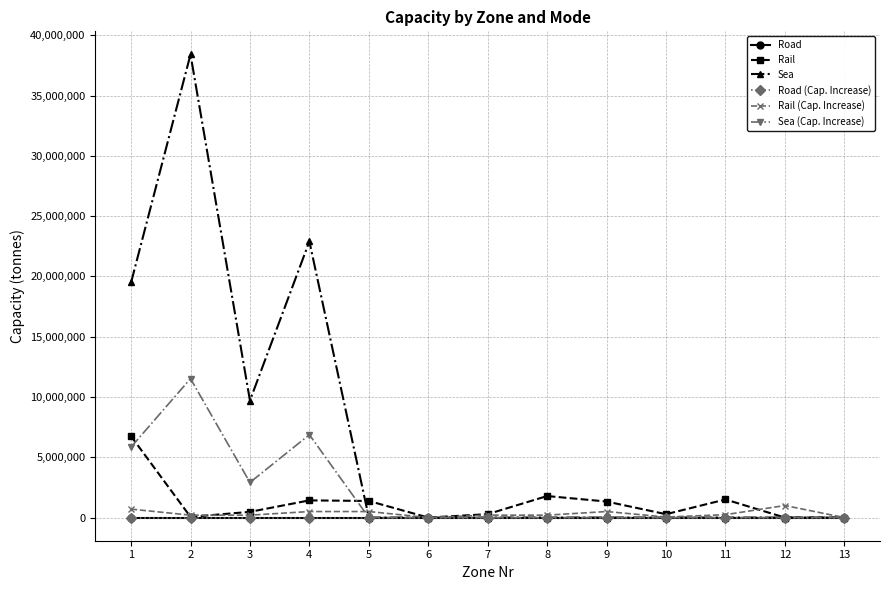

Which series changed the most between 5 and 6?

Rail